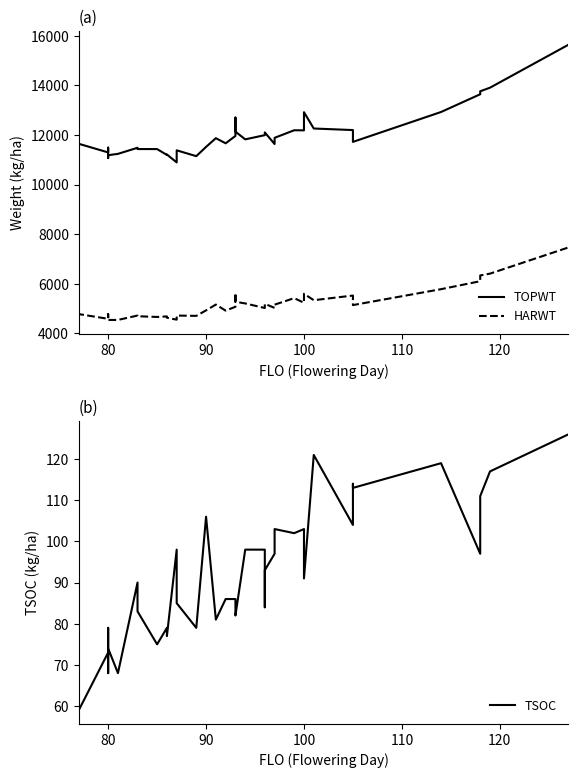

Is it true that HARWT equals 7288 at 24?

False